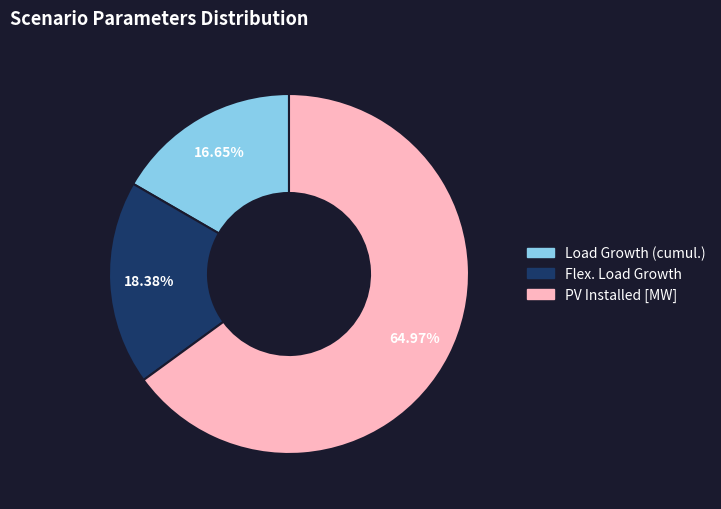

Which category has the smallest portion of the pie?

Load Growth (cumul.)